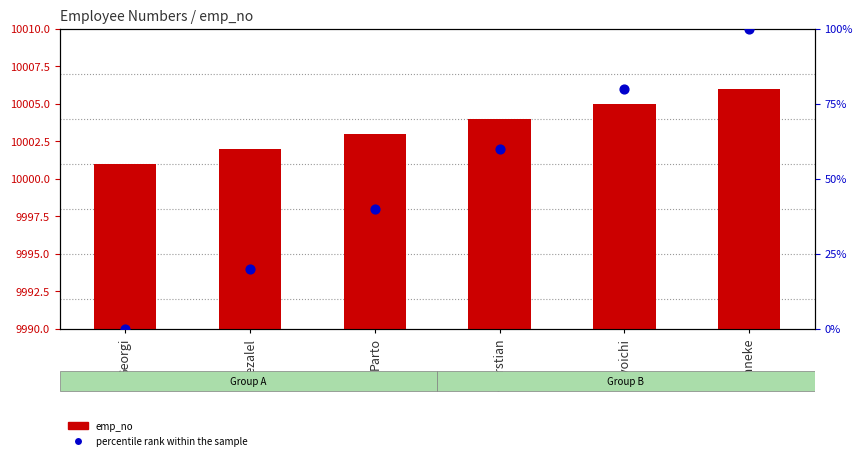

Which series contains the highest Y value?

emp_no